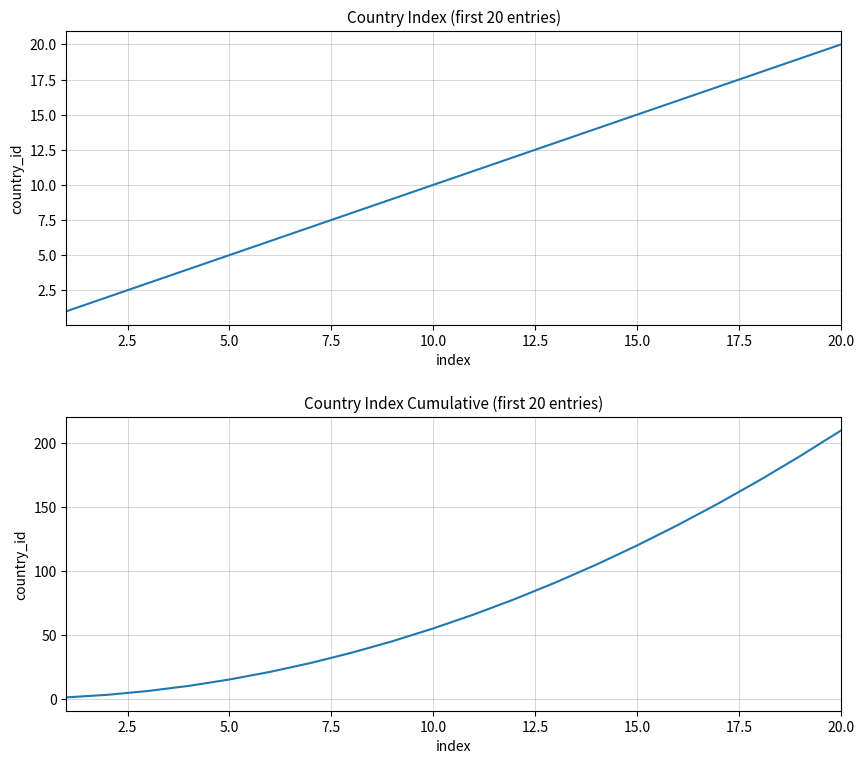

List the series in order of their peak value, lowest first.

col_0, col_0_cumsum